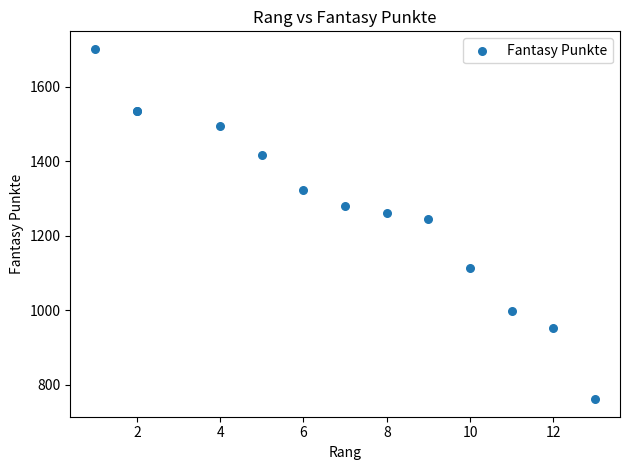

What Y value in the scatter plot is closest to 1231?

1246